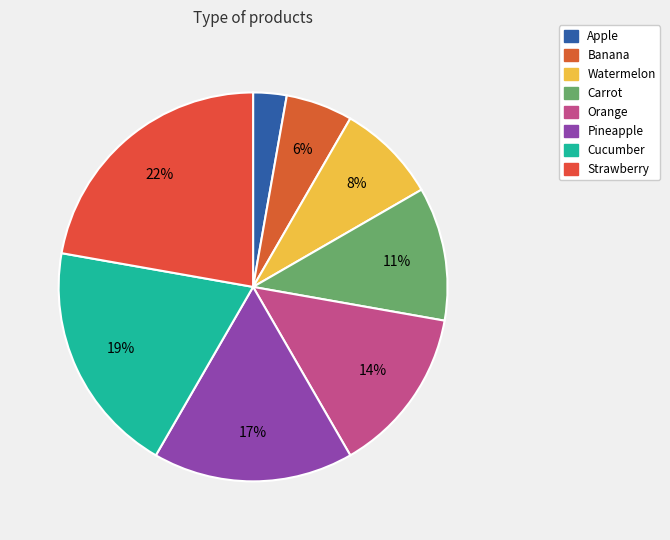

How many slices are in this pie chart?

8